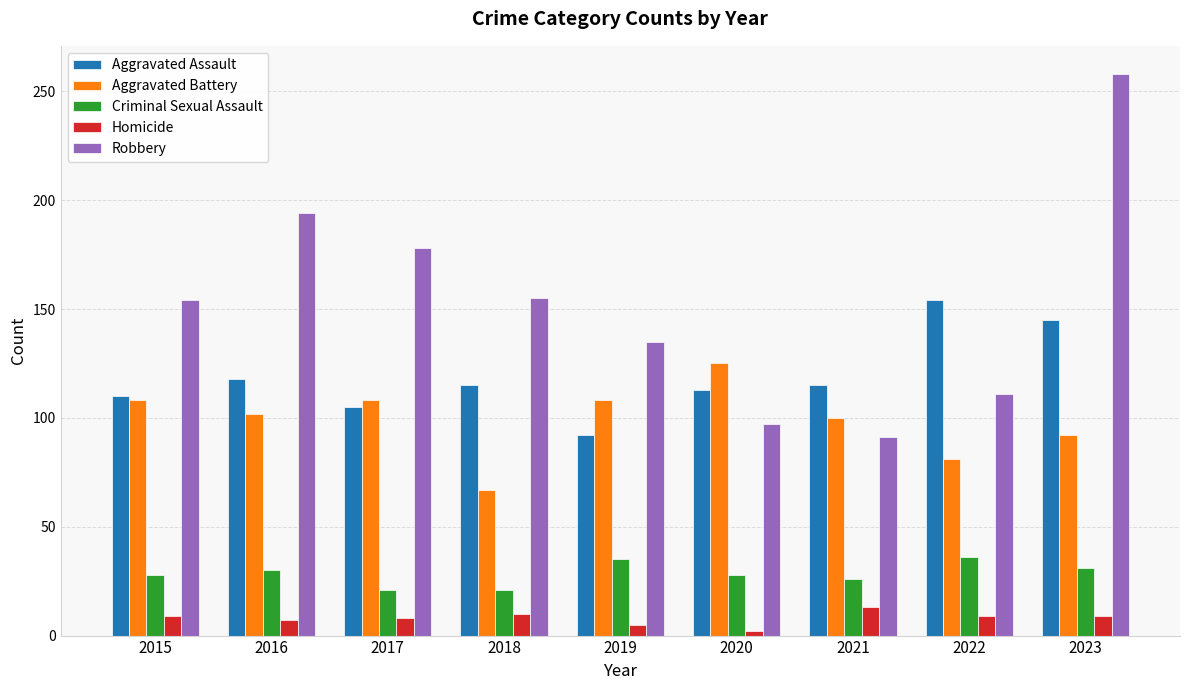

Is the value of Aggravated Battery at 2017 greater than the value of Robbery at 2015?

No